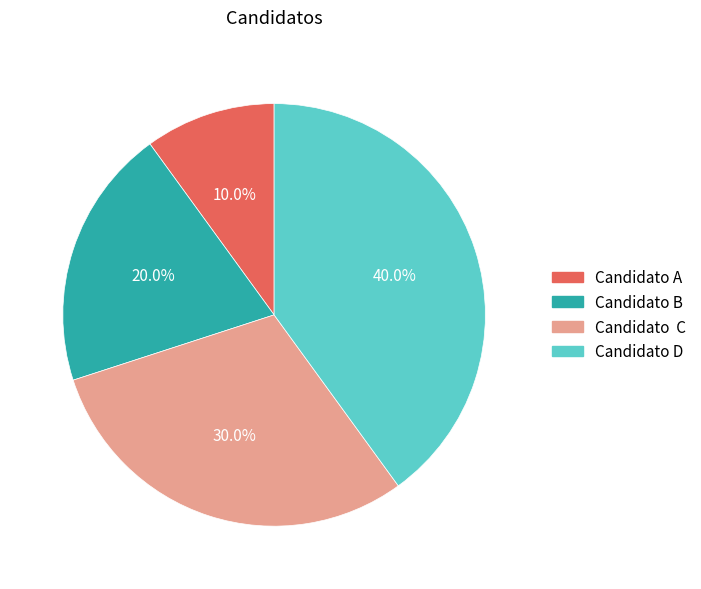

How many slices are in this pie chart?

4